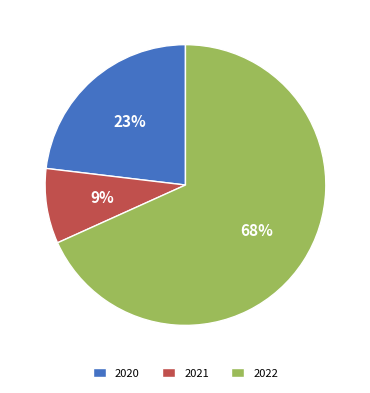

To the nearest percent, what portion does 2021 represent?

9%